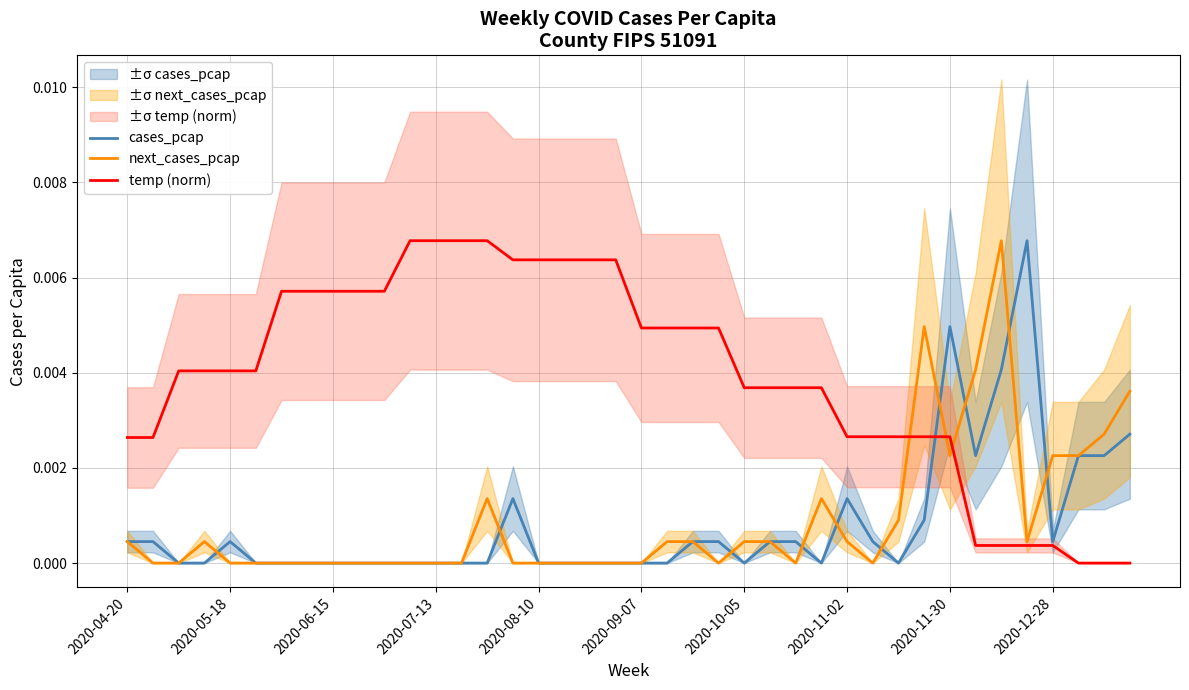

At 2020-08-10, list the series in order from smallest to largest.

cases_pcap, next_cases_pcap, temp (norm)